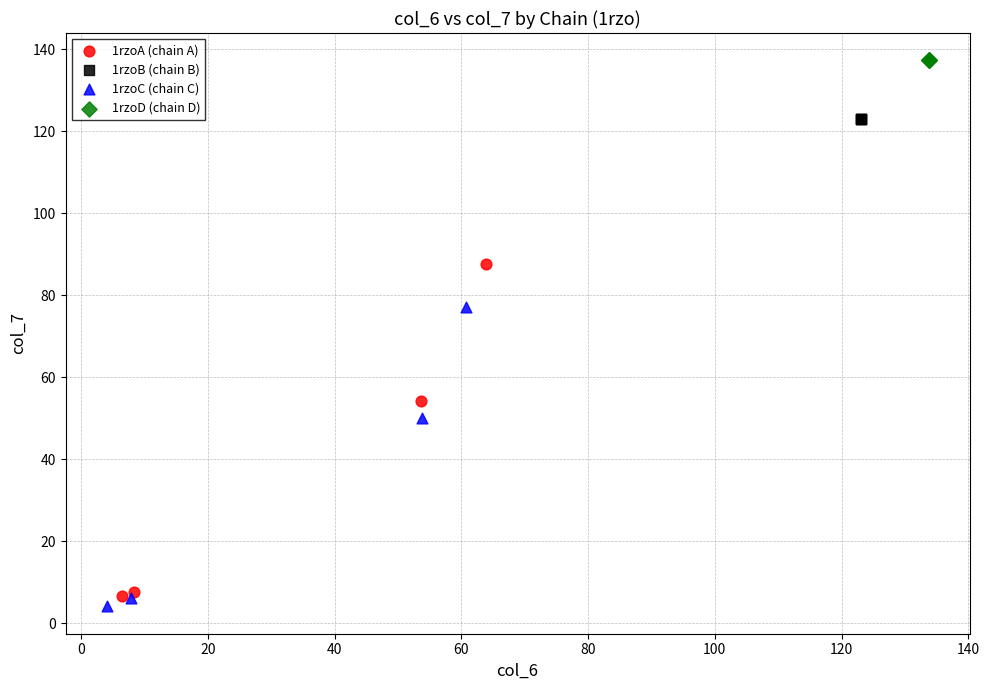

Which series contains the lowest Y value?

1rzoC (chain C)